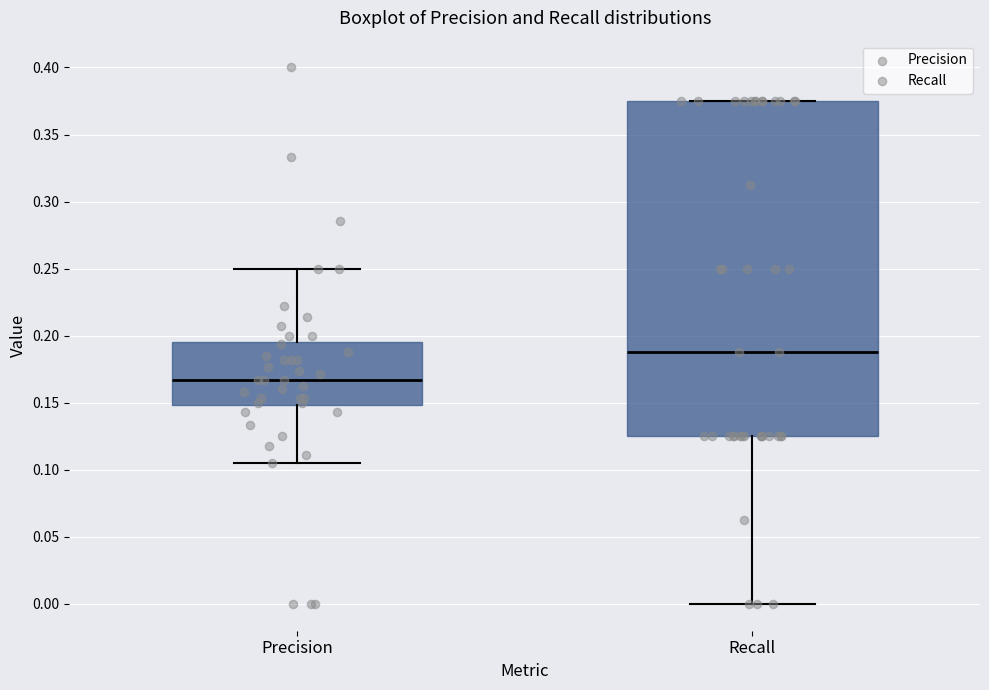

Comparing the boxes themselves (not the whiskers), which one is the tallest?

Recall